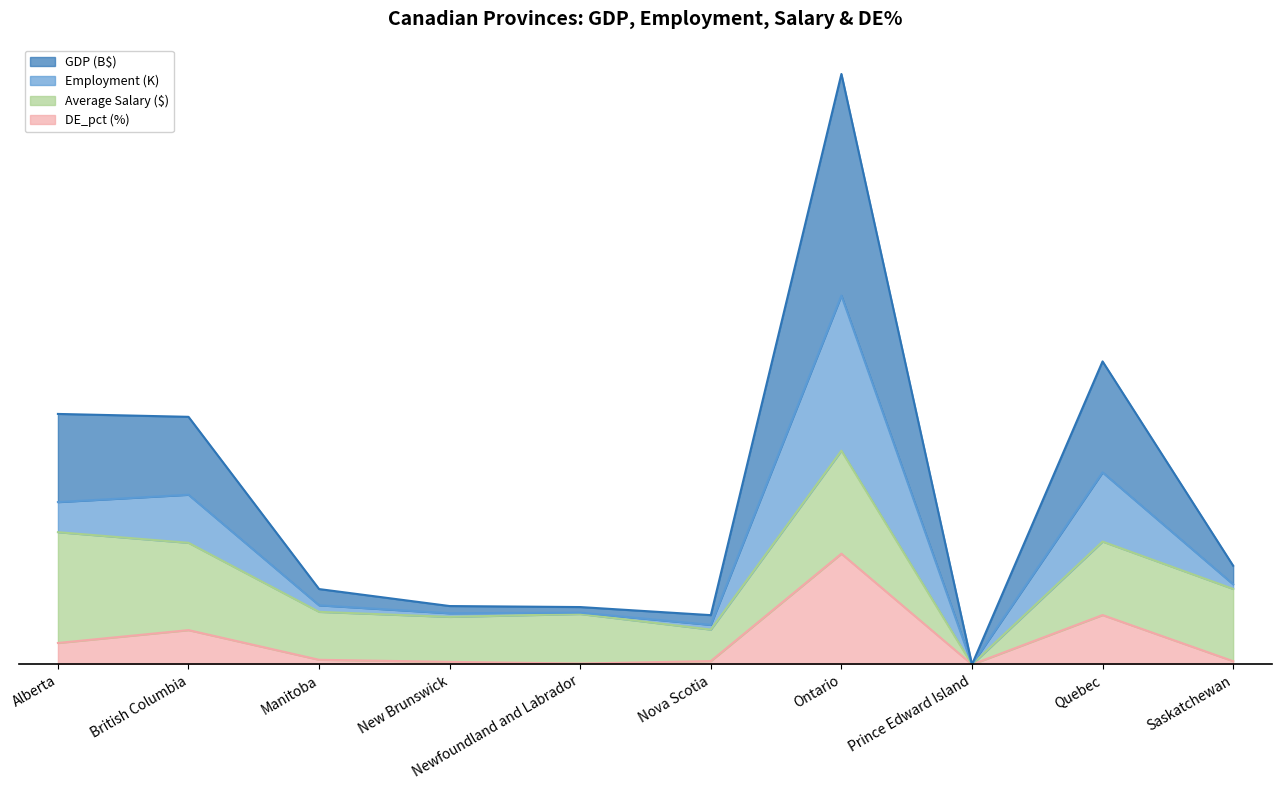

Which series changed the most between New Brunswick and Ontario?

GDP (B$)